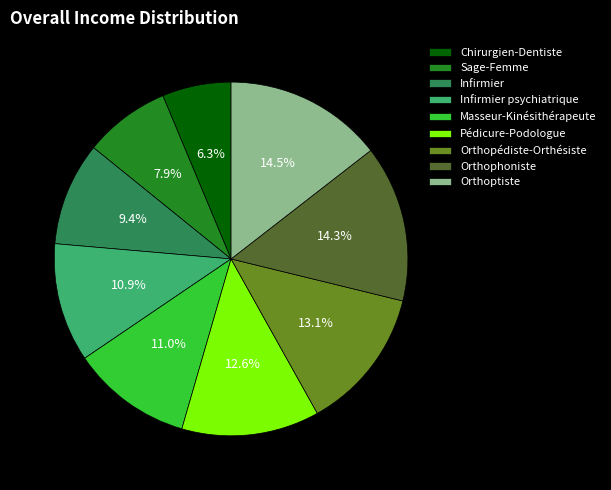

To the nearest percent, what is the difference between the Pédicure-Podologue and Masseur-Kinésithérapeute slice percentages?

2%